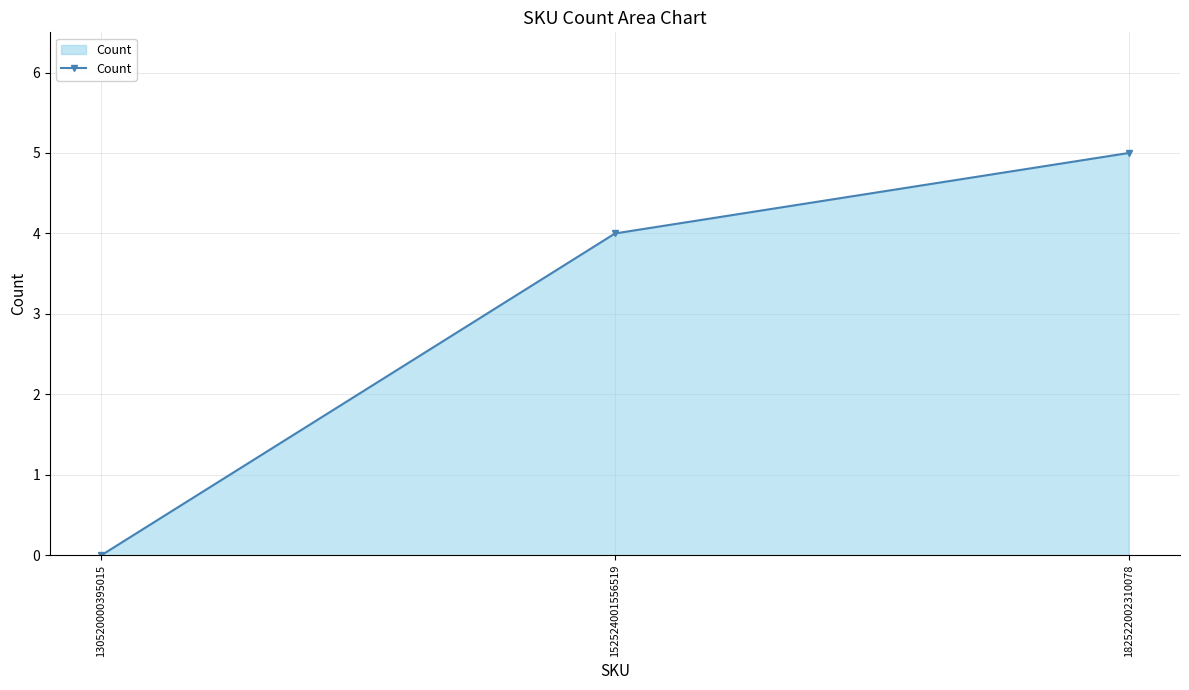

Reading left to right, what are all the values shown in this chart?

0	4	5